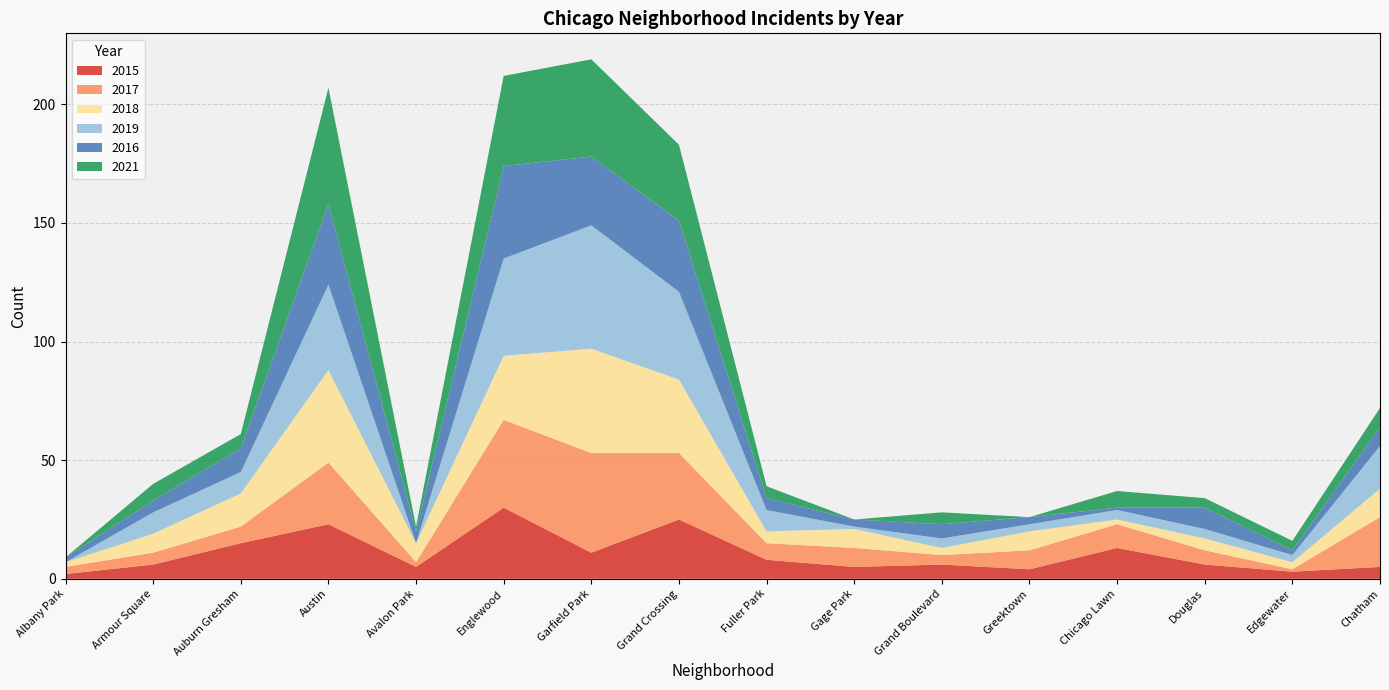

Reading left to right, extract all data points from this chart.

2015: Albany Park=2	Armour Square=6	Auburn Gresham=15	Austin=23	Avalon Park=5	Englewood=30	Garfield Park=11	Grand Crossing=25	Fuller Park=8	Gage Park=5	Grand Boulevard=6	Greektown=4	Chicago Lawn=13	Douglas=6	Edgewater=3	Chatham=5
2017: Albany Park=3	Armour Square=5	Auburn Gresham=7	Austin=26	Avalon Park=2	Englewood=37	Garfield Park=42	Grand Crossing=28	Fuller Park=7	Gage Park=8	Grand Boulevard=4	Greektown=8	Chicago Lawn=10	Douglas=6	Edgewater=1	Chatham=21
2018: Albany Park=2	Armour Square=8	Auburn Gresham=14	Austin=39	Avalon Park=8	Englewood=27	Garfield Park=44	Grand Crossing=31	Fuller Park=5	Gage Park=8	Grand Boulevard=3	Greektown=8	Chicago Lawn=2	Douglas=5	Edgewater=3	Chatham=12
2019: Albany Park=0	Armour Square=9	Auburn Gresham=9	Austin=36	Avalon Park=0	Englewood=41	Garfield Park=52	Grand Crossing=37	Fuller Park=9	Gage Park=1	Grand Boulevard=4	Greektown=3	Chicago Lawn=4	Douglas=4	Edgewater=3	Chatham=18
2016: Albany Park=2	Armour Square=5	Auburn Gresham=10	Austin=34	Avalon Park=5	Englewood=39	Garfield Park=29	Grand Crossing=30	Fuller Park=5	Gage Park=3	Grand Boulevard=6	Greektown=3	Chicago Lawn=1	Douglas=9	Edgewater=2	Chatham=8
2021: Albany Park=0	Armour Square=7	Auburn Gresham=6	Austin=49	Avalon Park=2	Englewood=38	Garfield Park=41	Grand Crossing=32	Fuller Park=5	Gage Park=0	Grand Boulevard=5	Greektown=0	Chicago Lawn=7	Douglas=4	Edgewater=4	Chatham=8